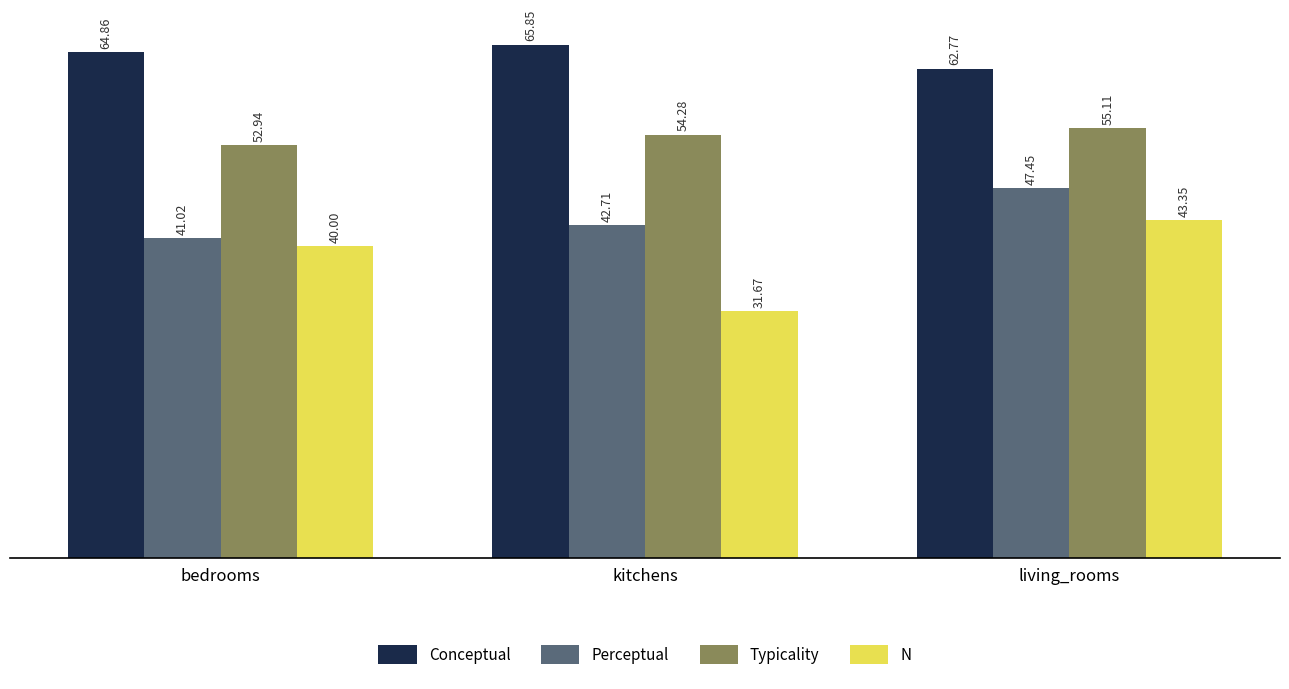

What is the highest value of the Perceptual series?

47.4